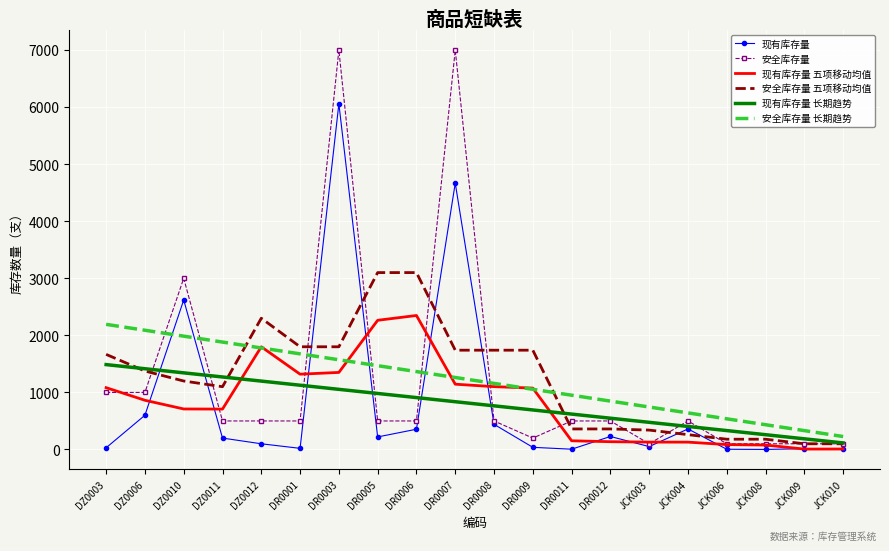

What is the sum of the 现有库存量 values at DZ0006 and DR0006?

955.0